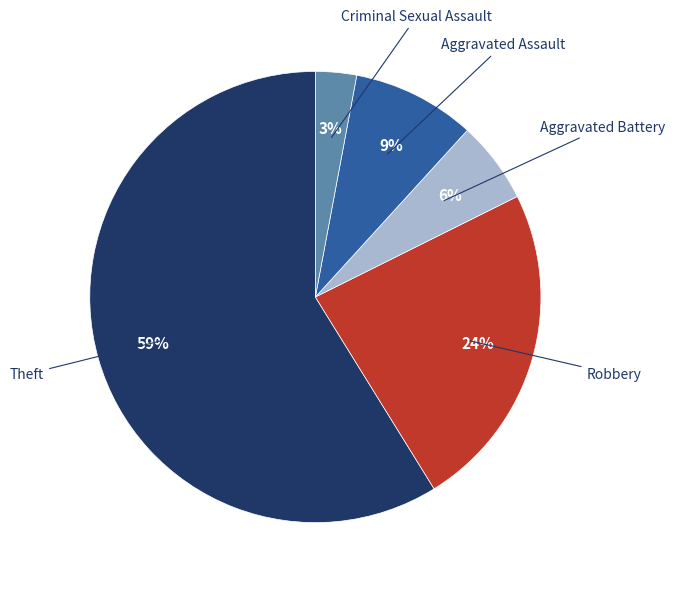

How many slices are in this pie chart?

5